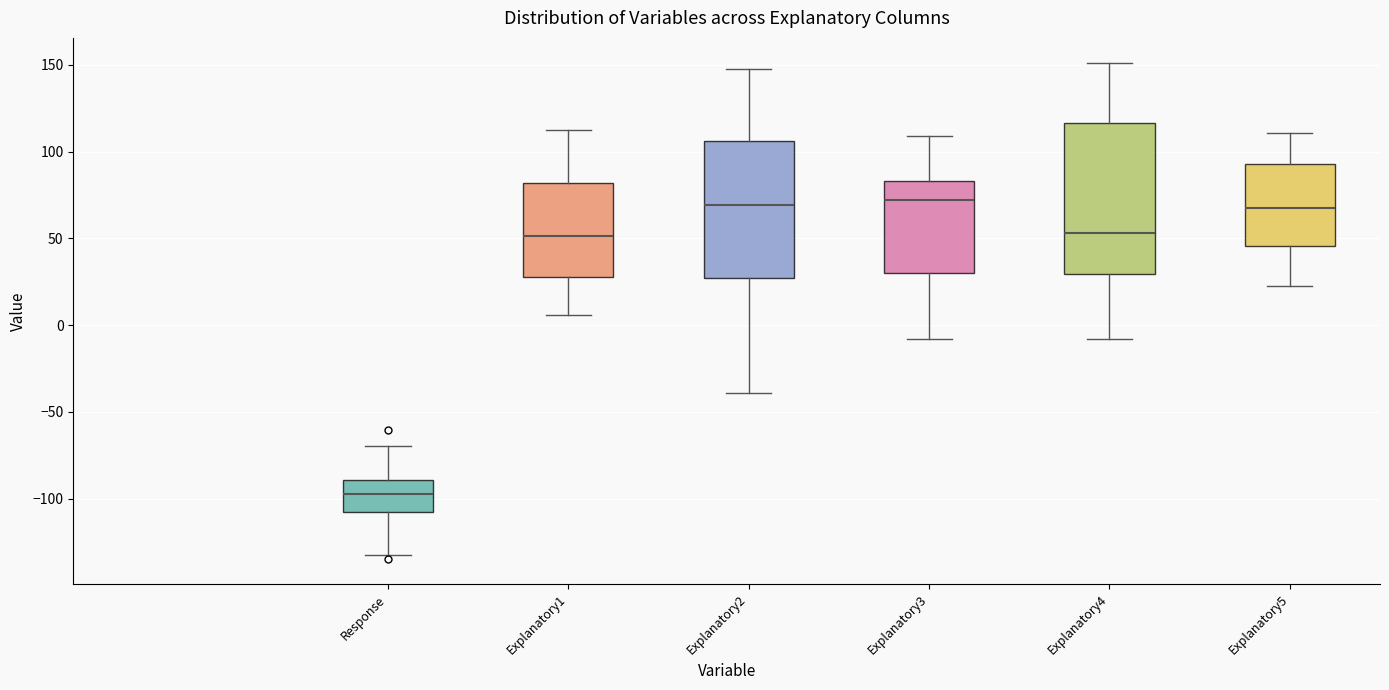

Which box is the tallest, from its lower edge to its upper edge?

Explanatory4